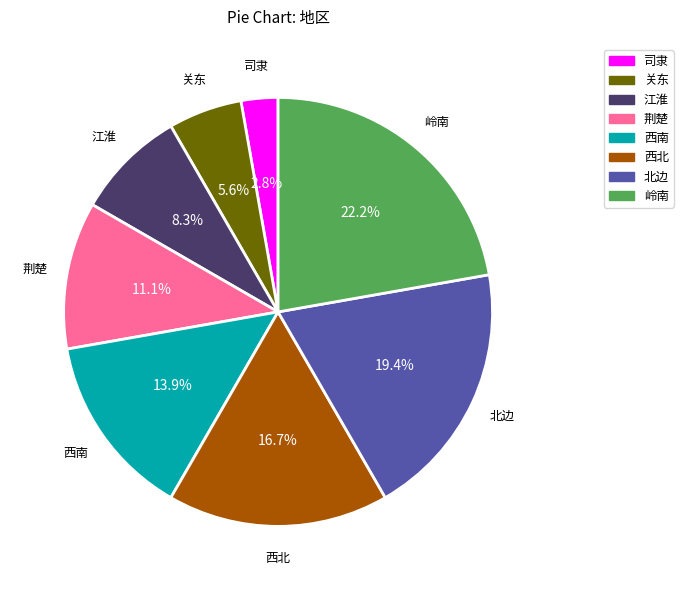

What is the largest slice in the pie chart?

岭南